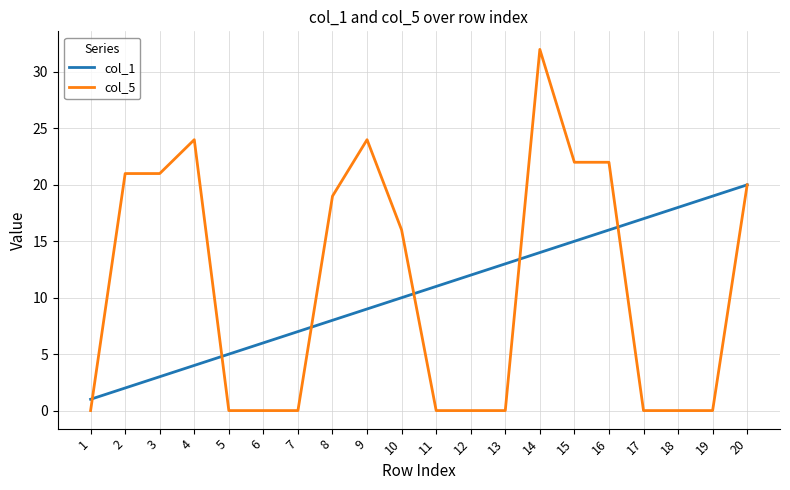

True or false: col_1 has a value of 22 at 15.

False